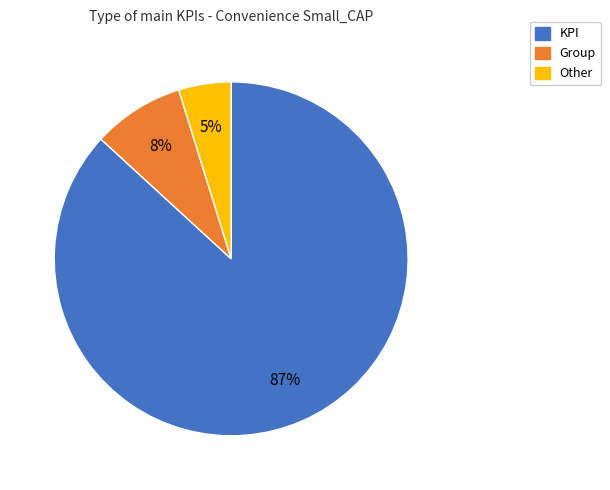

Is the sum of Other and KPI greater than half?

Yes